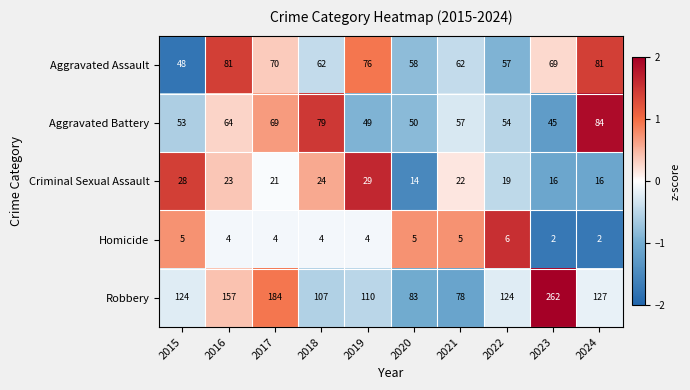

Is it true that Robbery equals 34 at 2018?

False